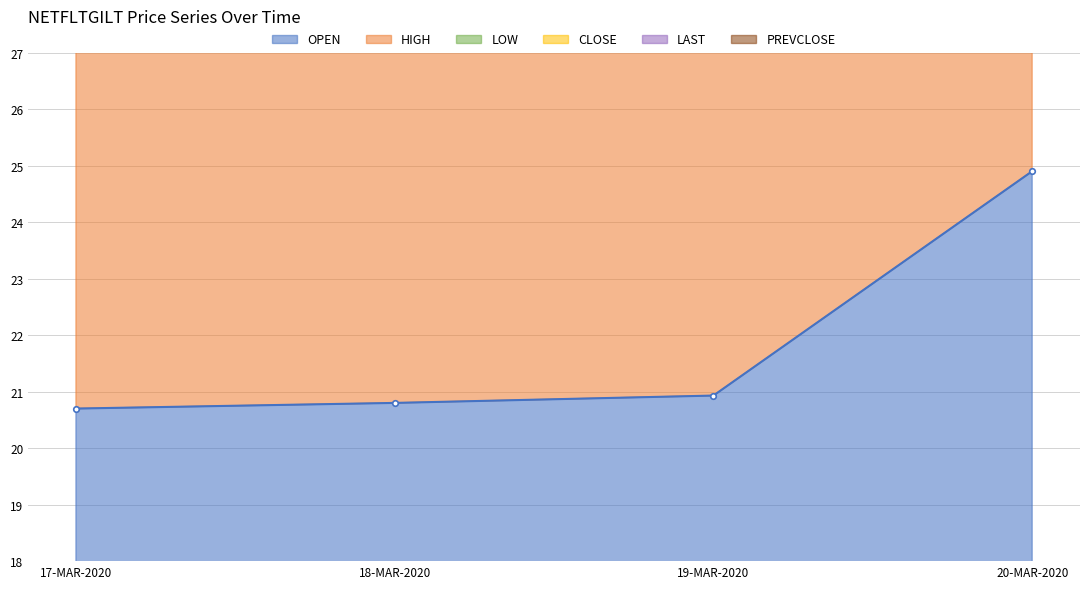

True or false: PREVCLOSE and HIGH cross at least once.

False